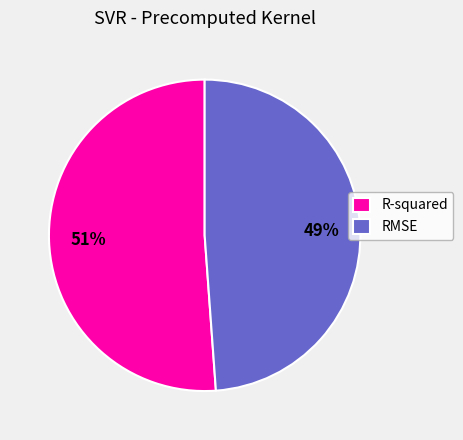

How many slices are in this pie chart?

2